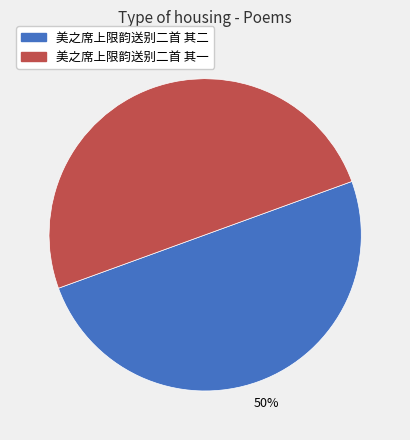

Is it true that 美之席上限韵送别二首 其二 is 50% of the pie?

True